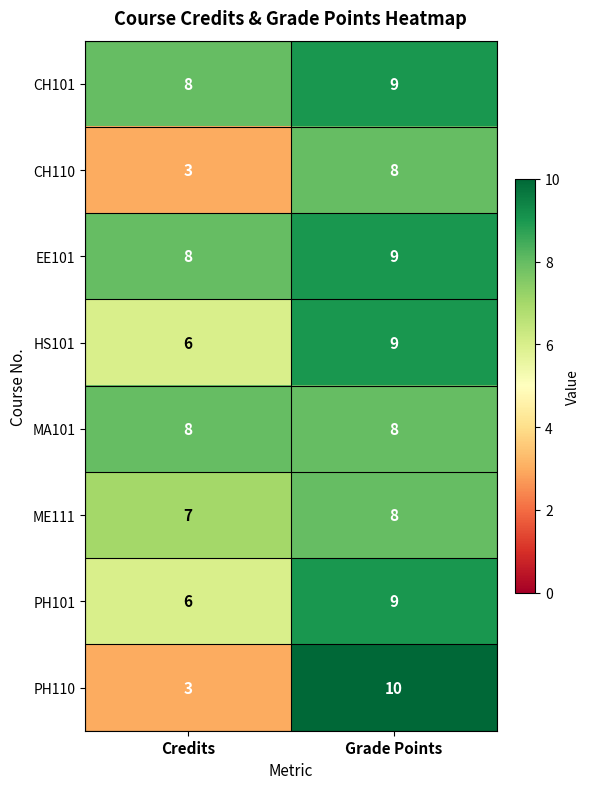

Which series has the largest range (max minus min)?

PH110